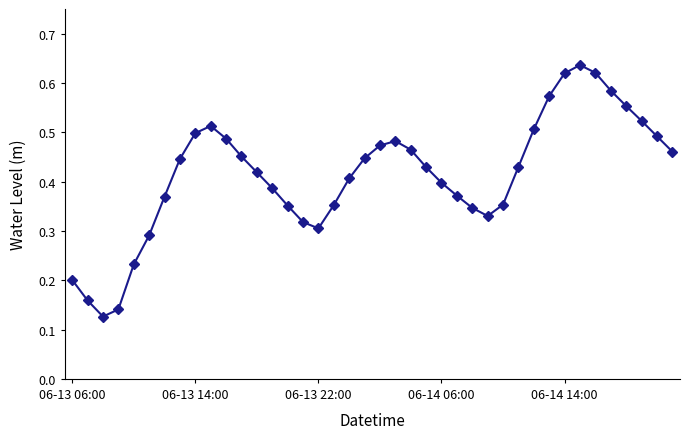

Count the values in the range 0 to 1.

40